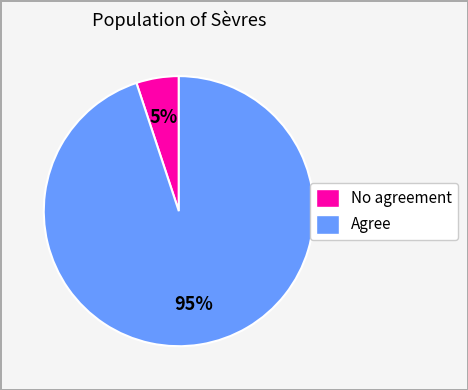

How many segments does this pie chart have?

2